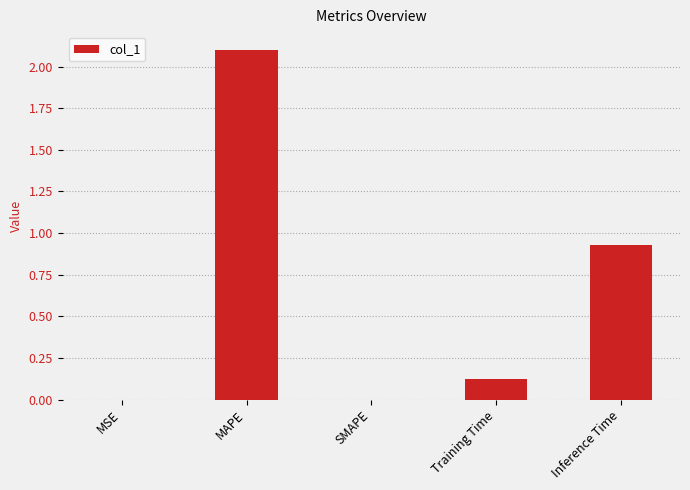

What is the average value?

0.6